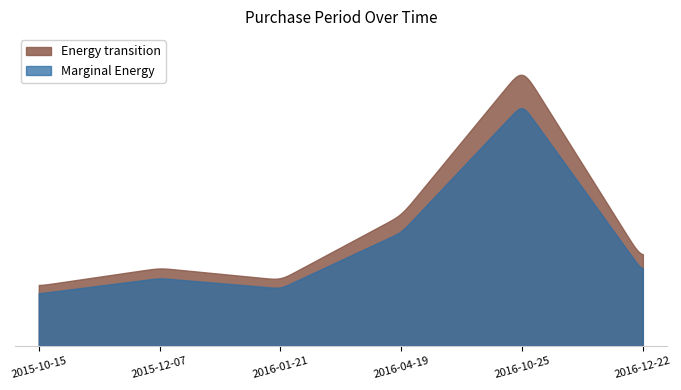

What is the value of the 3rd point from the left?

45